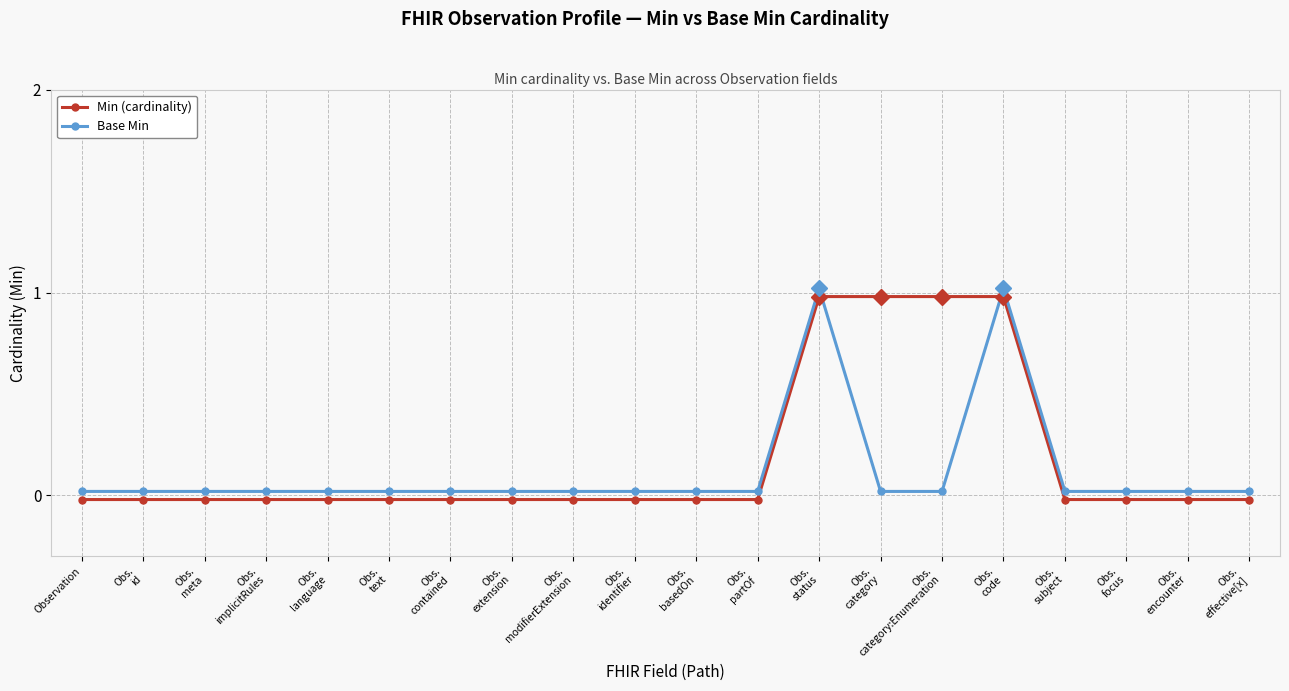

How many lines are shown in the chart?

2